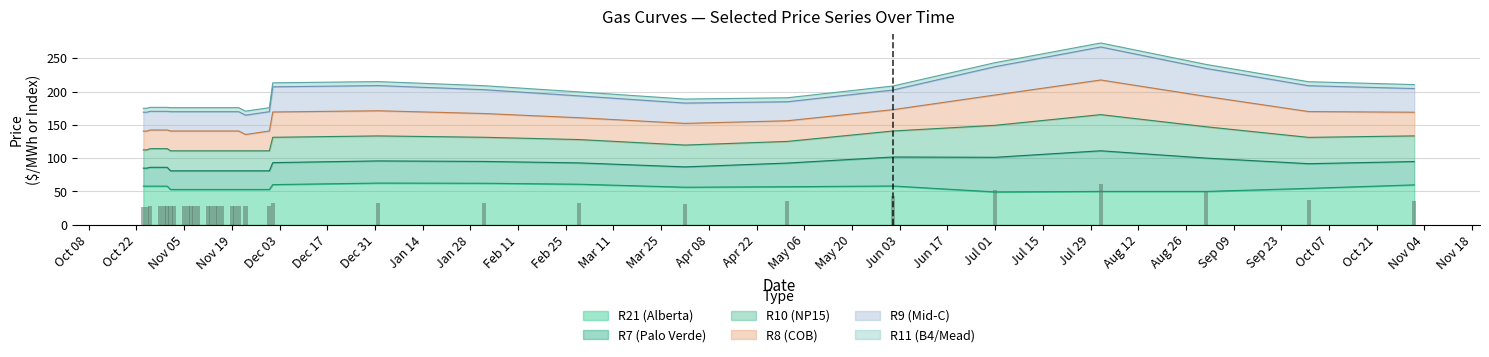

Which category has the highest value in the R10 (NP15) series?

2002-08-01